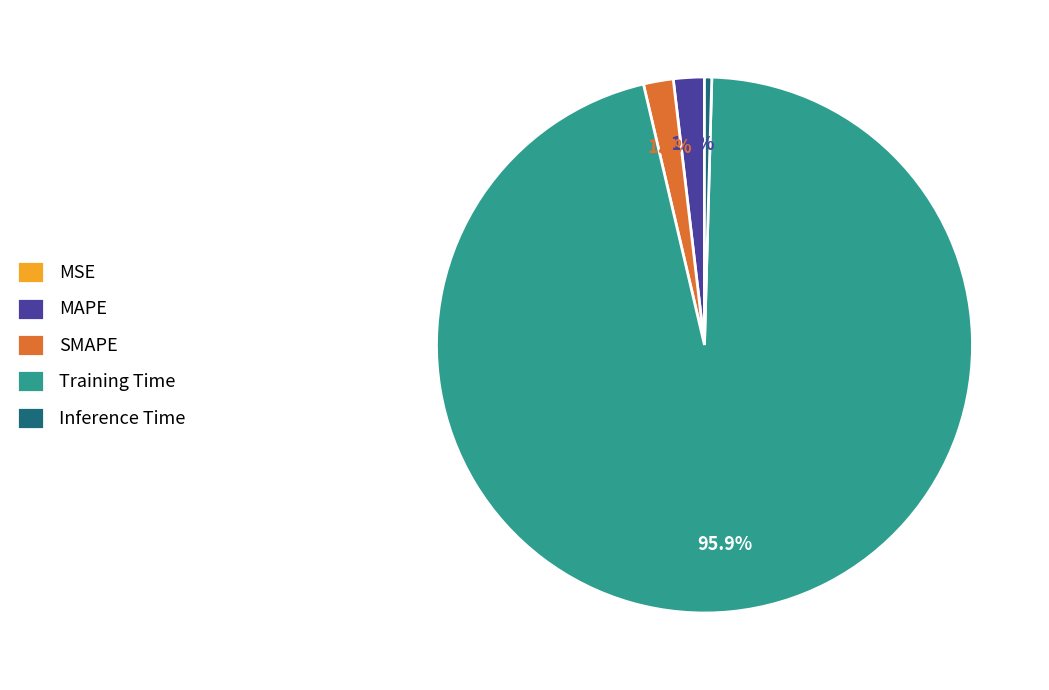

Do Inference Time and MAPE together represent more than half of the pie?

No